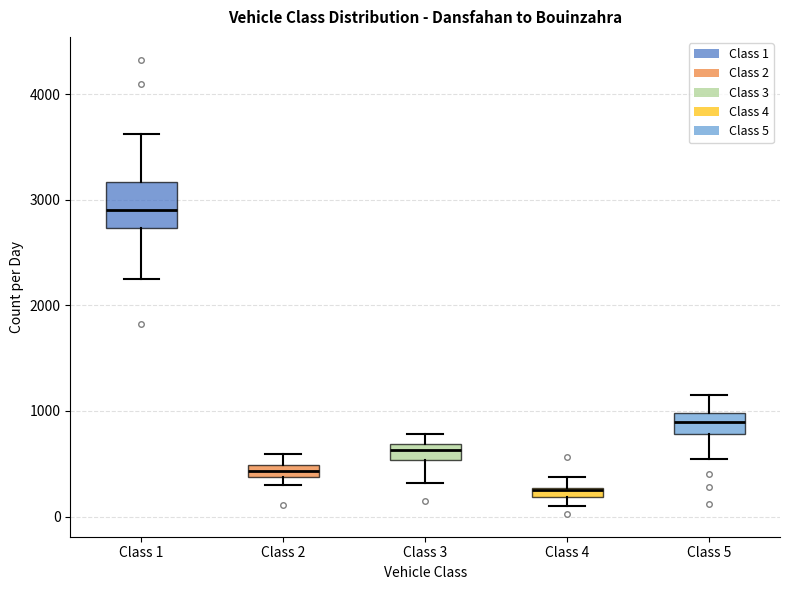

Where is the upper edge of the box for Class 5 on the y-axis? The values are not printed on the chart, so give them approximately, as read against the axis.

1000